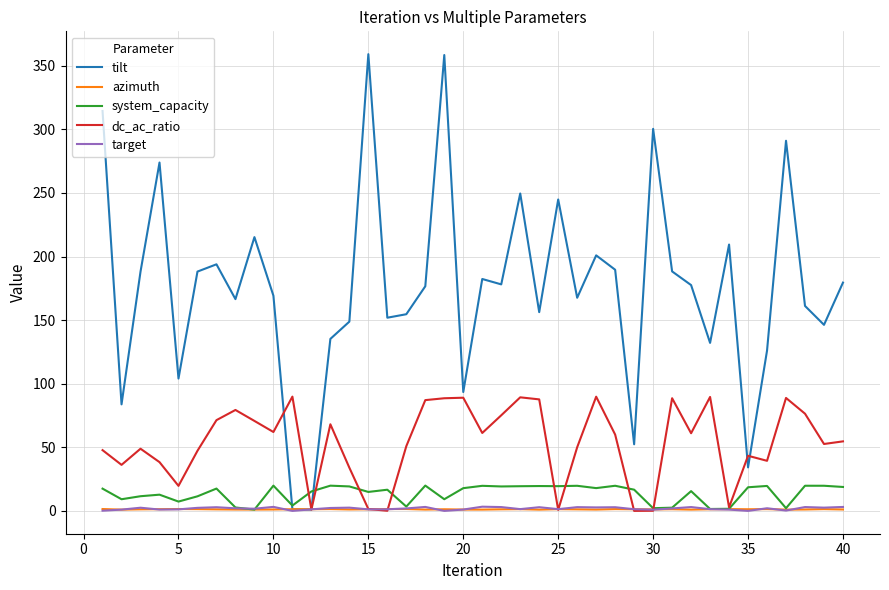

What is the highest value of the dc_ac_ratio series?

89.9